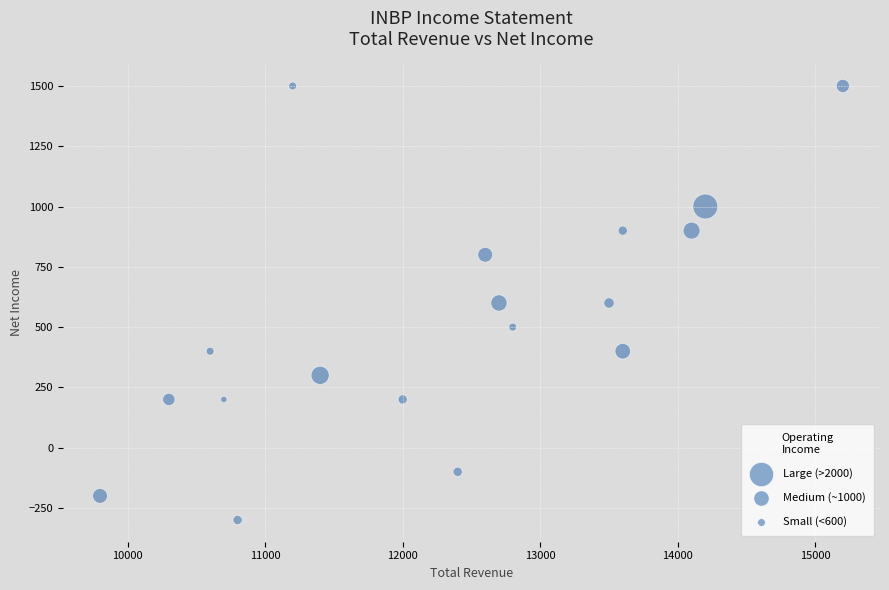

What is the range of Y values (max minus min)?

1800